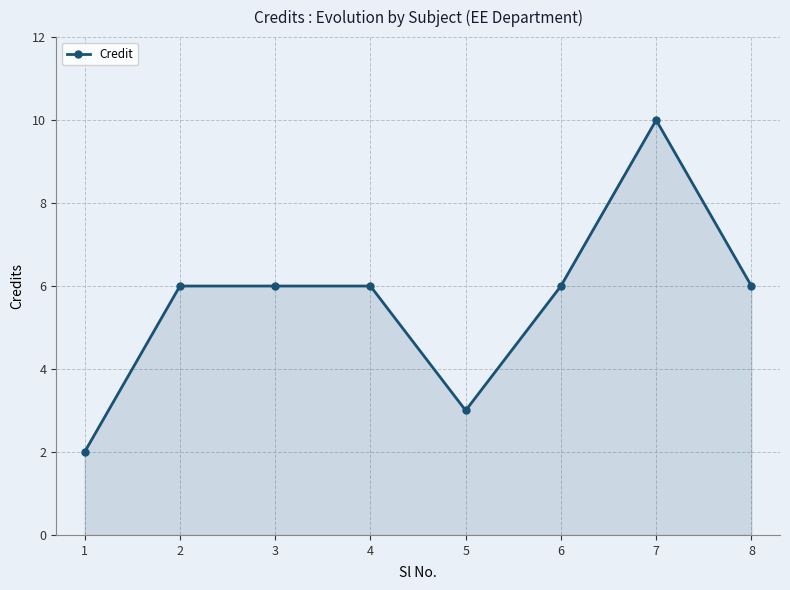

What is the difference between the maximum and minimum values?

8